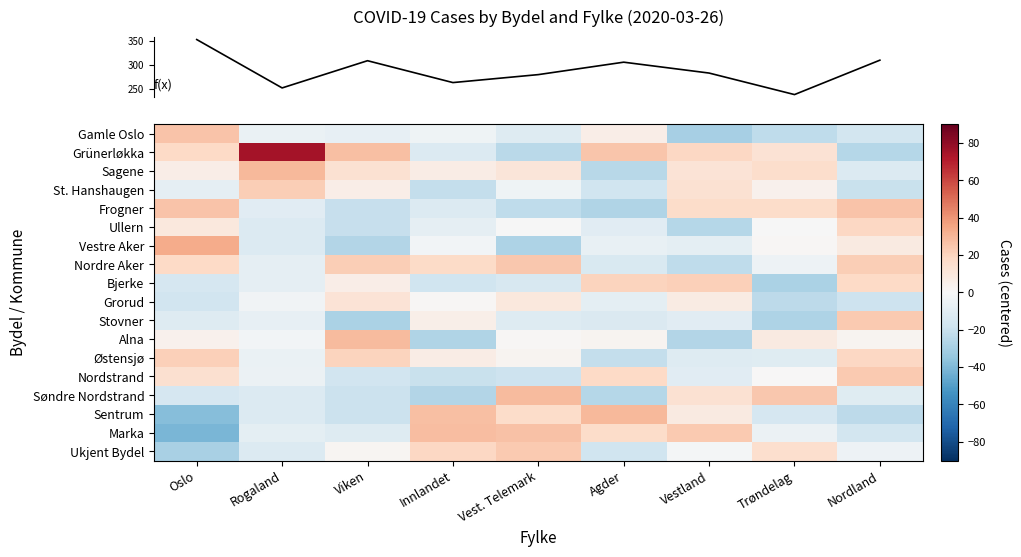

At which category is the sum across all series the highest?

Nordland